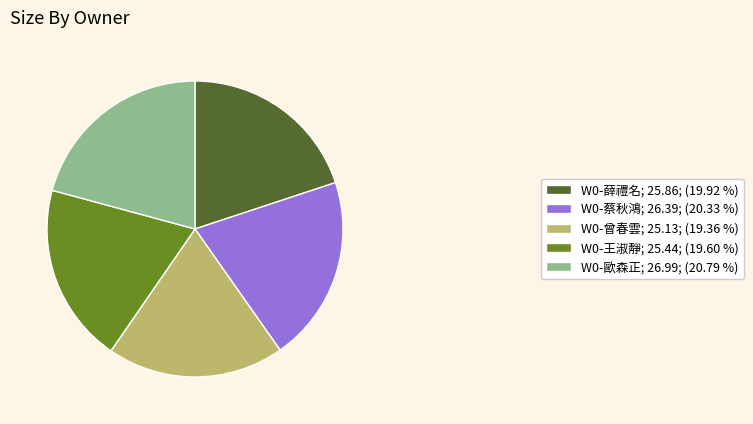

Do W0-蔡秋鴻 and W0-薛禮名 together represent more than half of the pie?

No